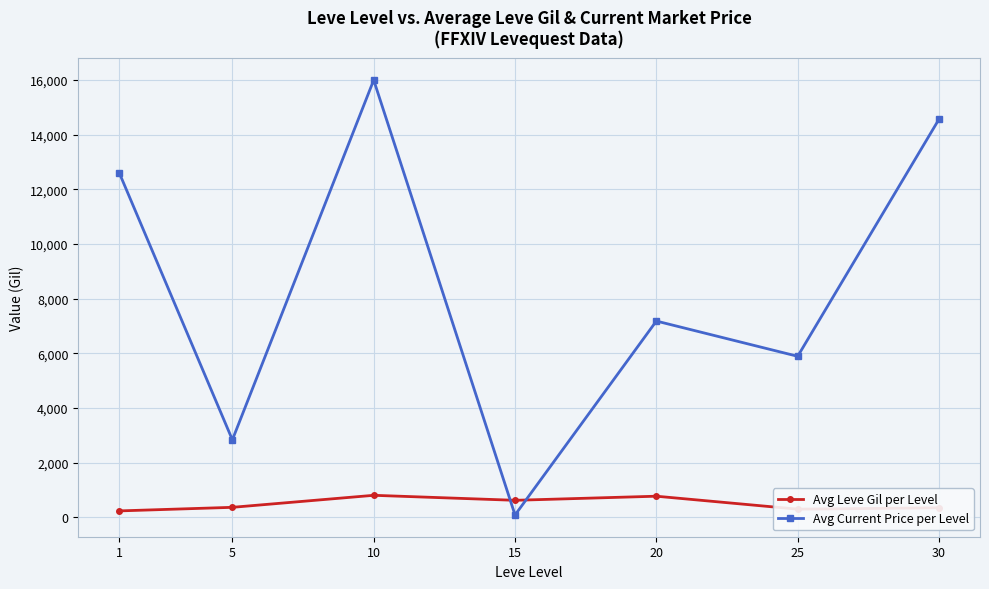

At which category is the sum across all series the highest?

10